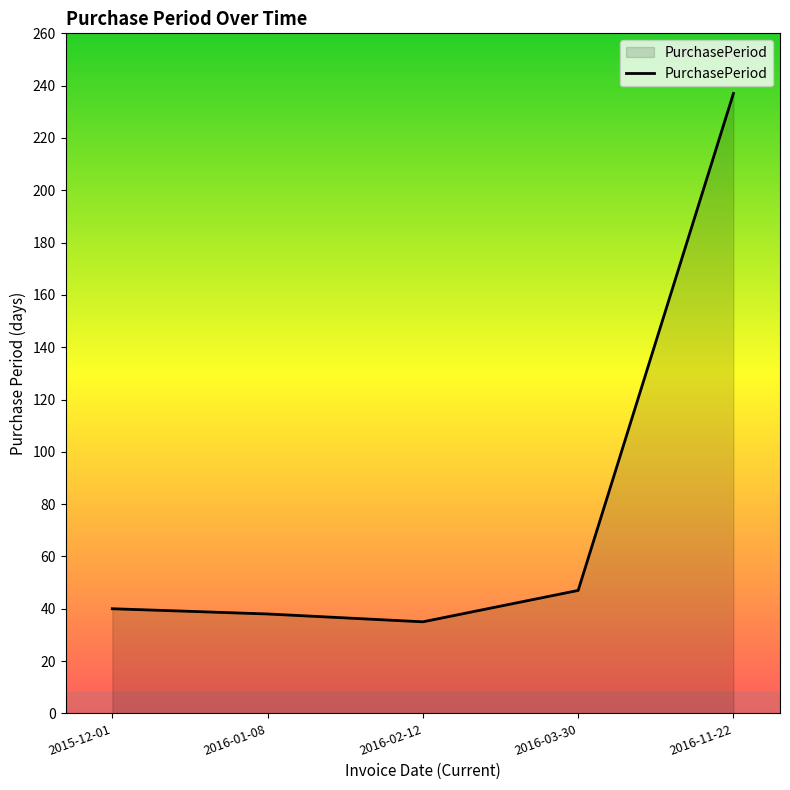

What is the smallest value displayed?

35